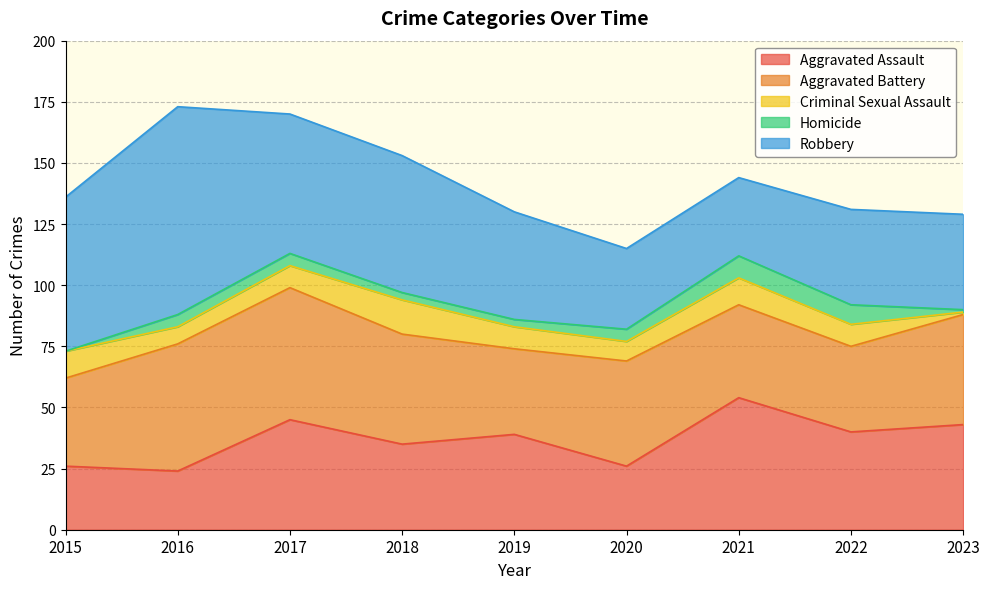

The Homicide series shows 0 at 2015. True or false?

True